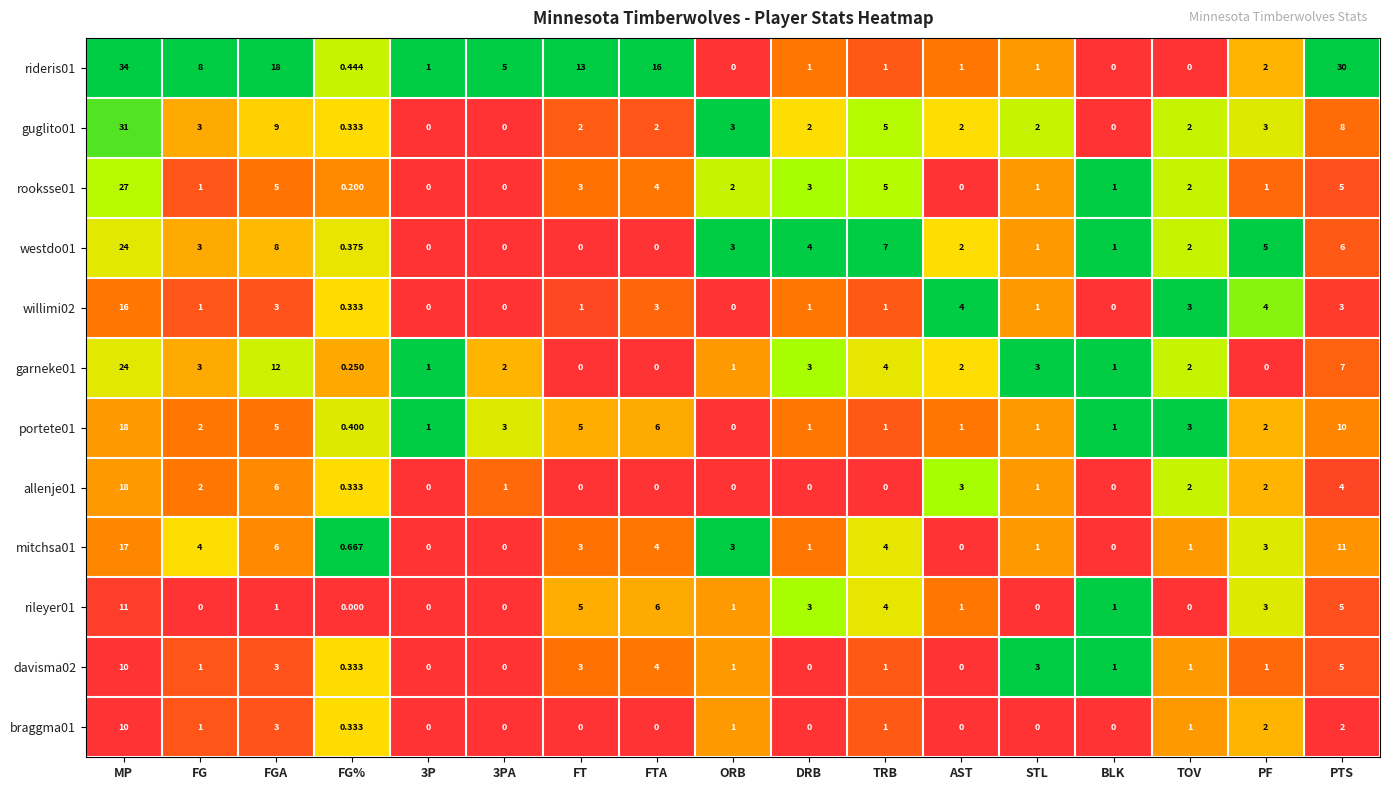

How many series are shown in this chart?

12